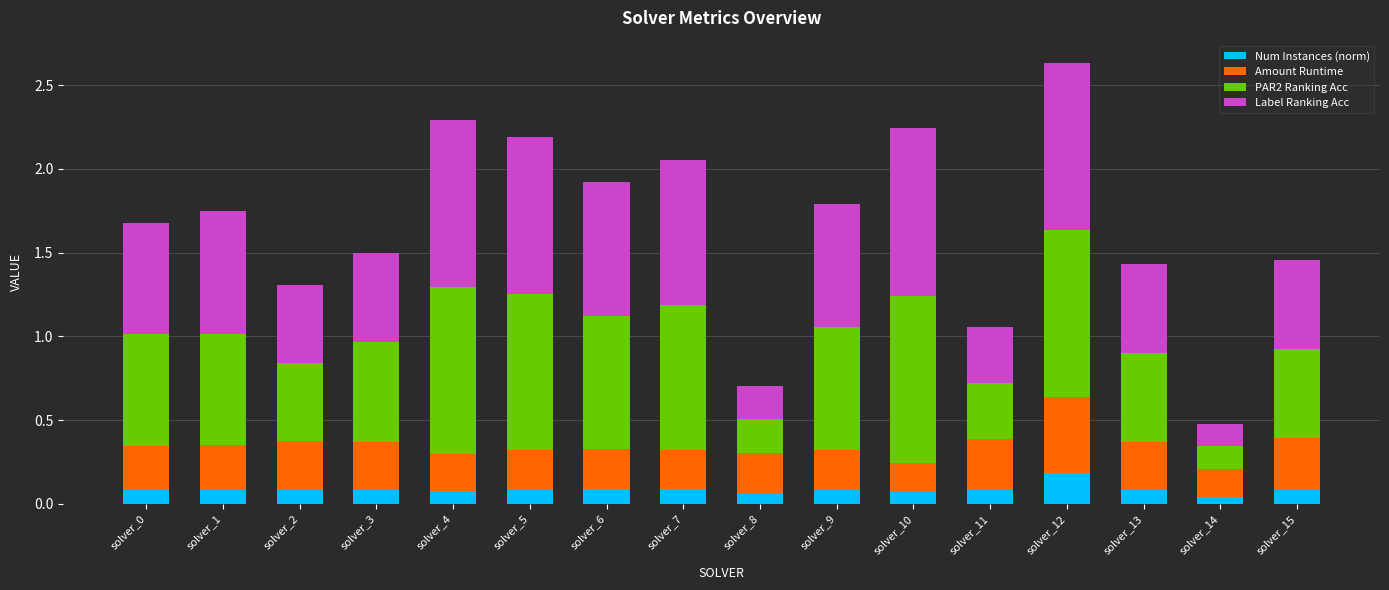

What is the sum of all Num Instances (norm) values?

1.4